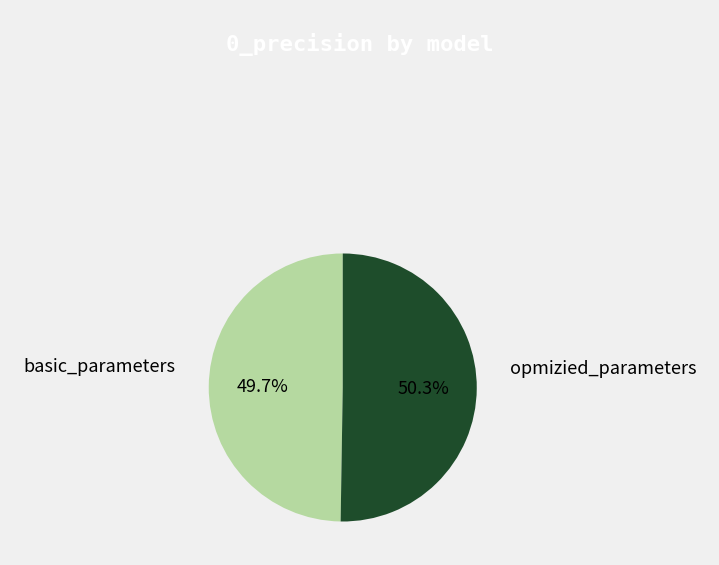

To the nearest percent, what percentage of the pie is basic_parameters?

50%